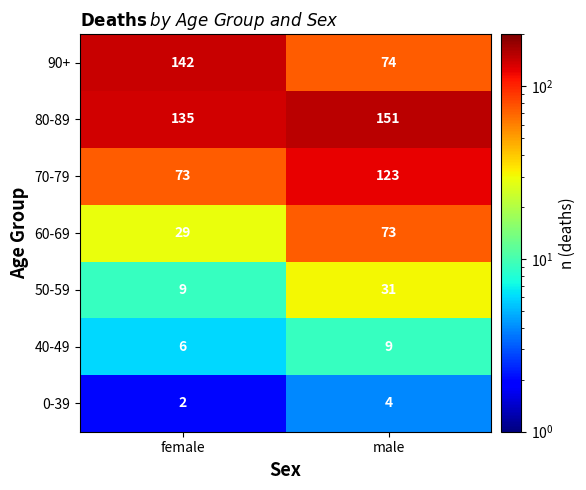

At which label does 40-49 reach its peak?

male